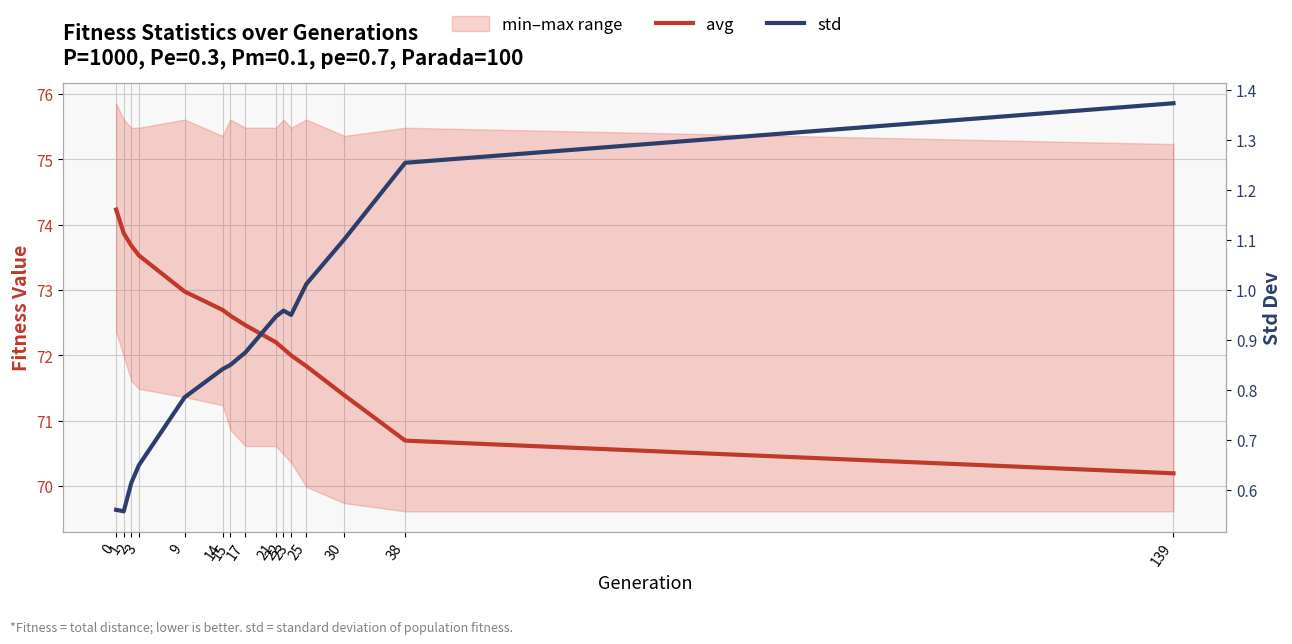

Which series has the largest range (max minus min)?

avg